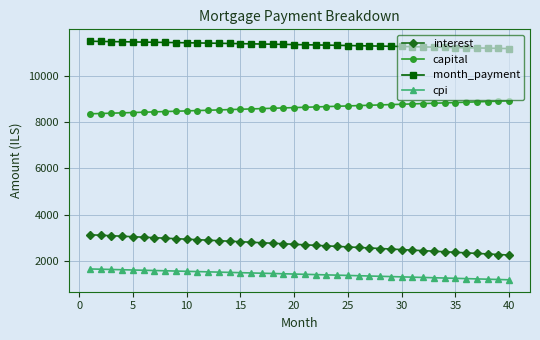

True or false: cpi and month_payment intersect in this chart.

False